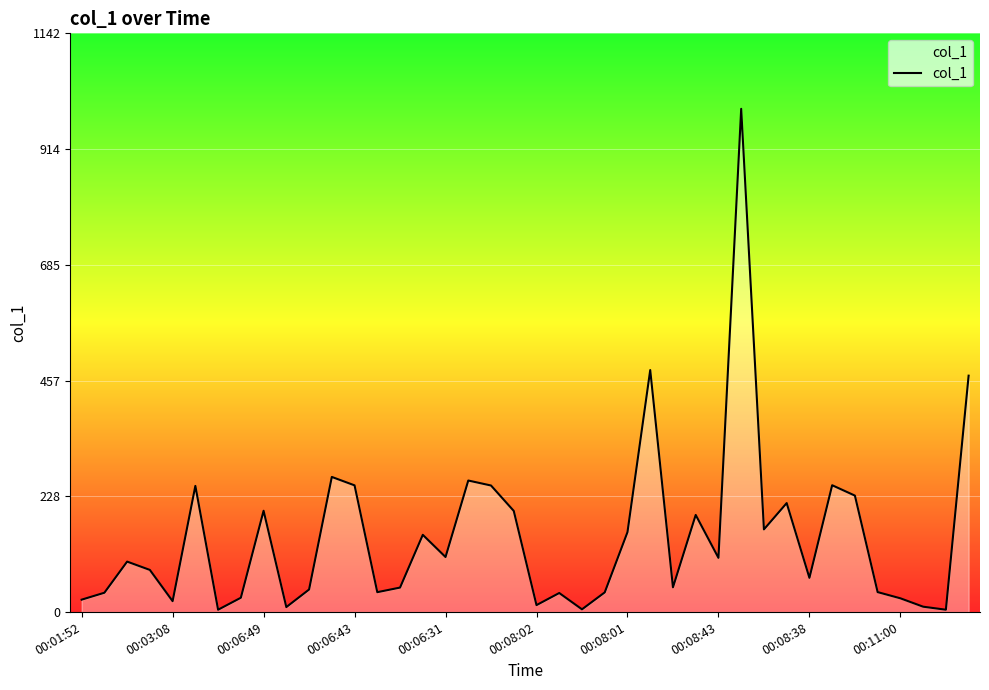

How many interior local valleys (lower than both neighbors) does the data have?

12